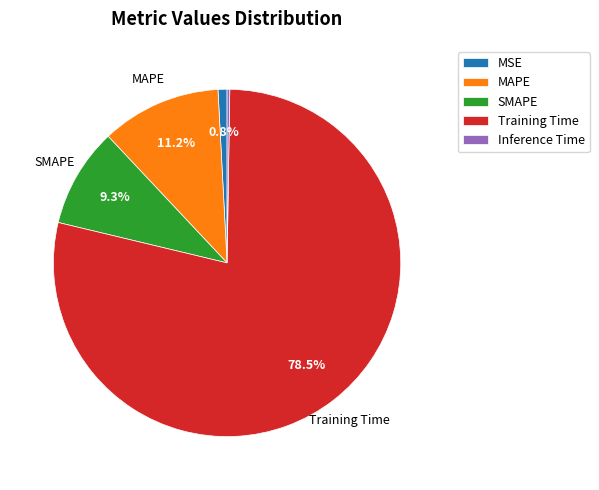

What percentage do Training Time and MAPE together represent?

89.7%